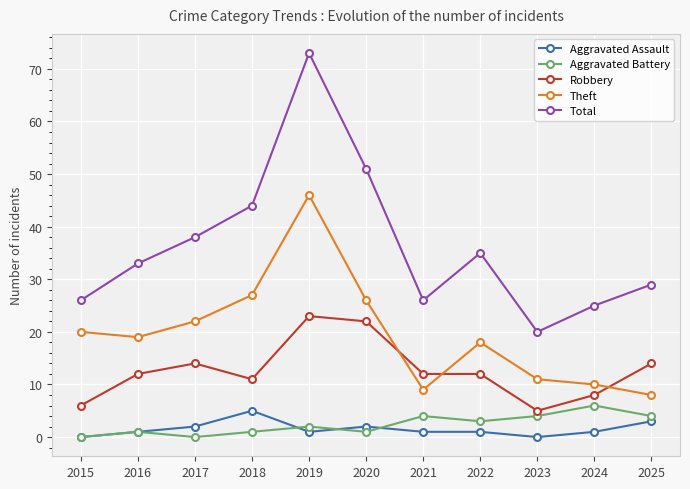

What is the difference between the highest and lowest values at 2023?

20